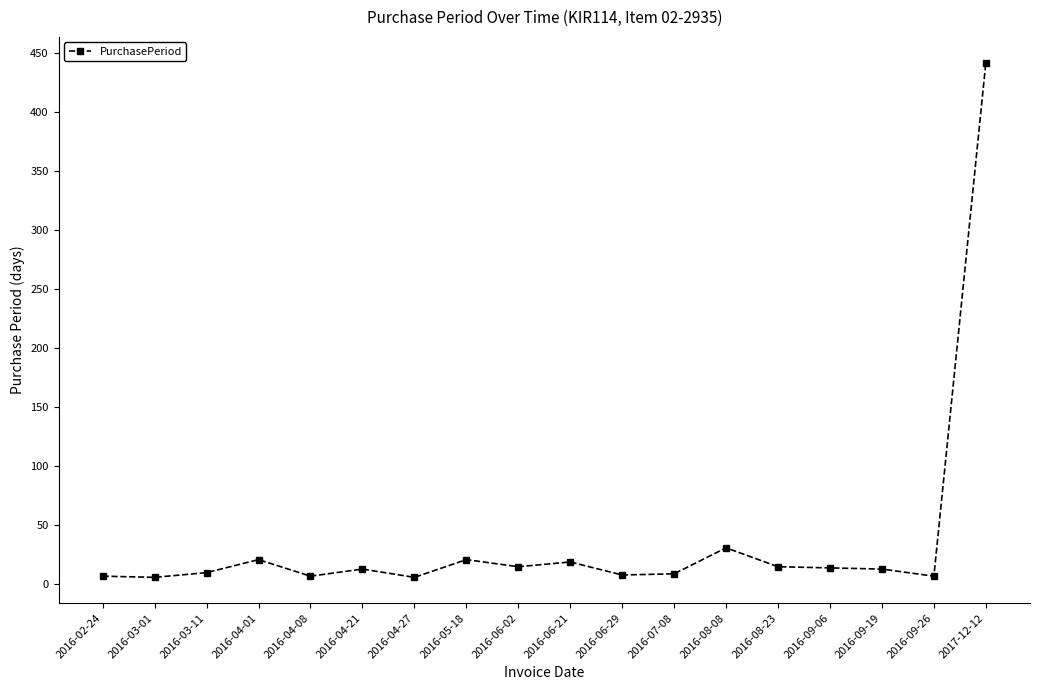

True or false: the data has more than 1 interior local peaks.

True